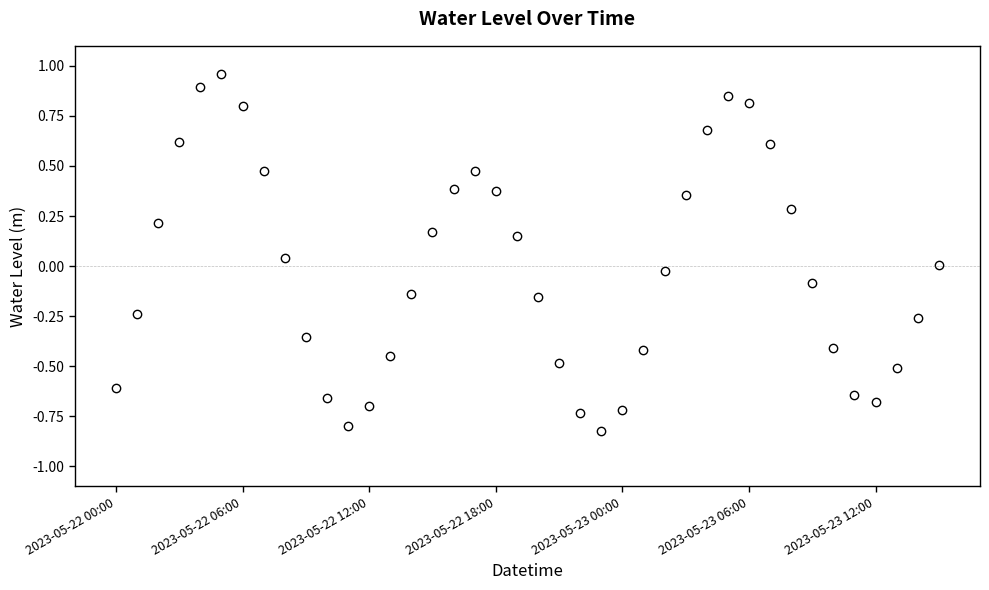

True or false: there are more than 2 points higher than both neighbors.

True